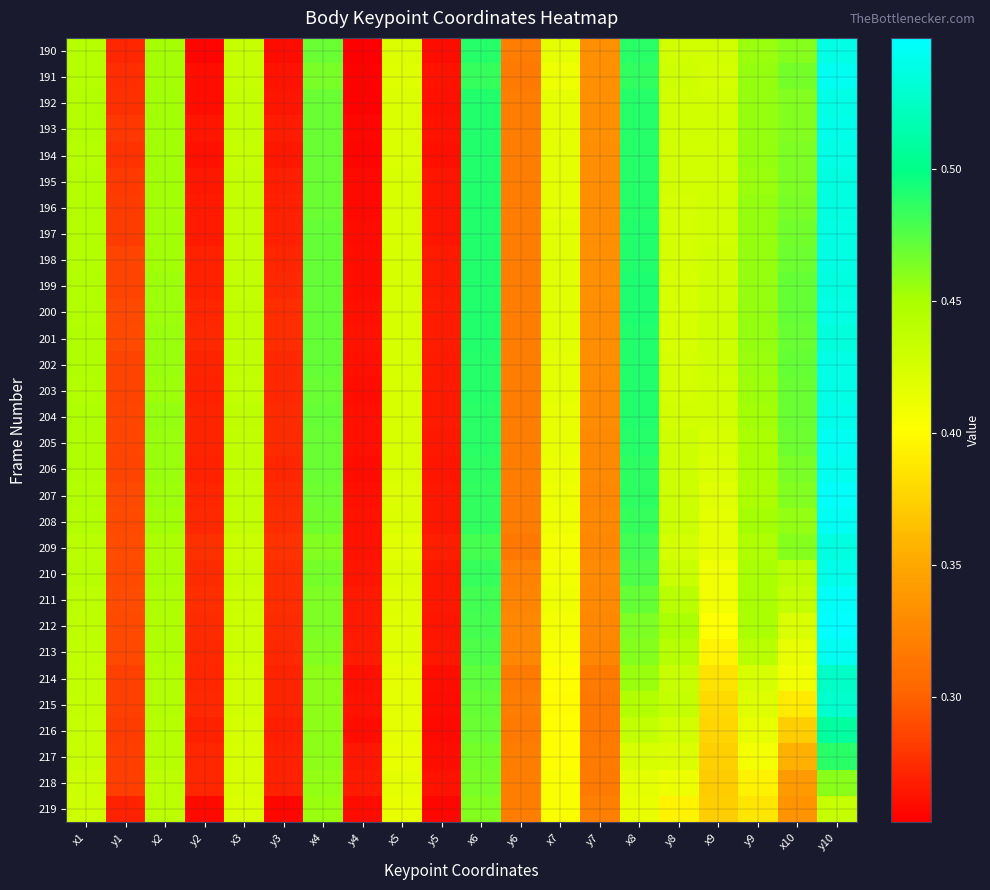

What is the smallest value displayed?

0.3